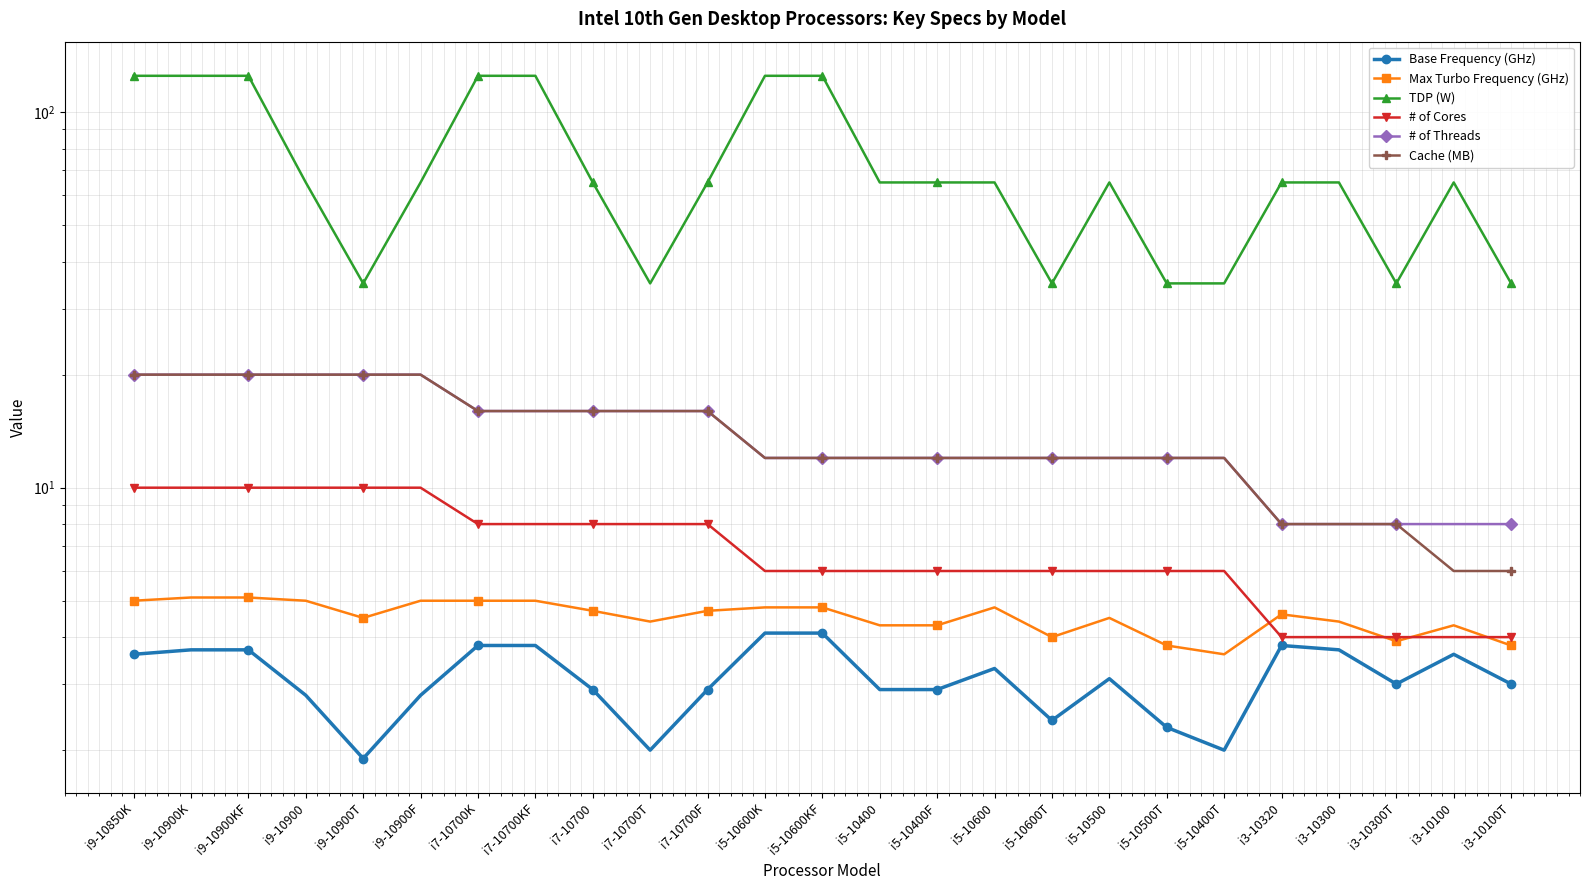

What is the highest value of the Cache (MB) series?

20.0